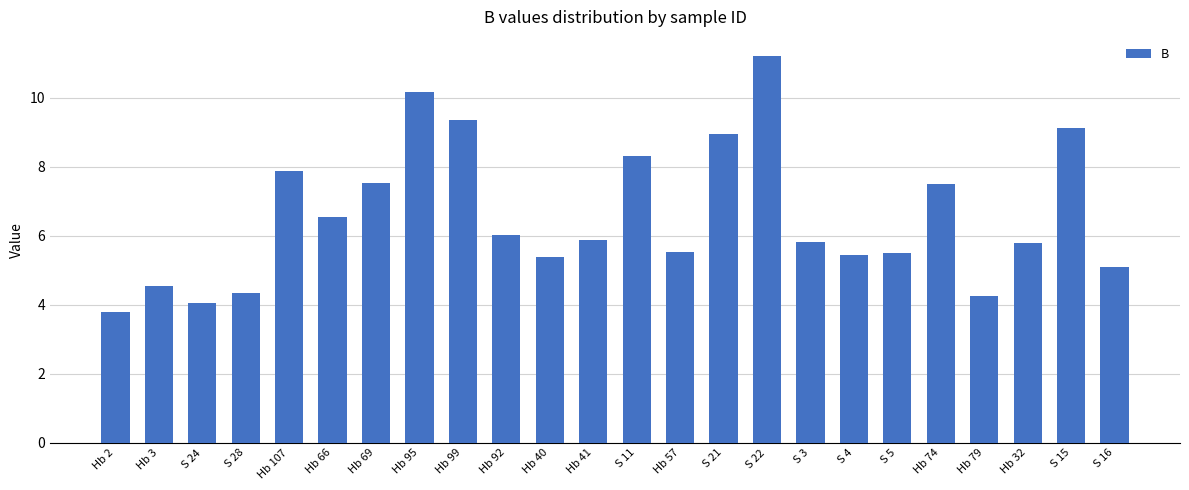

Which has a higher value, Hb 41 or S 5?

Hb 41